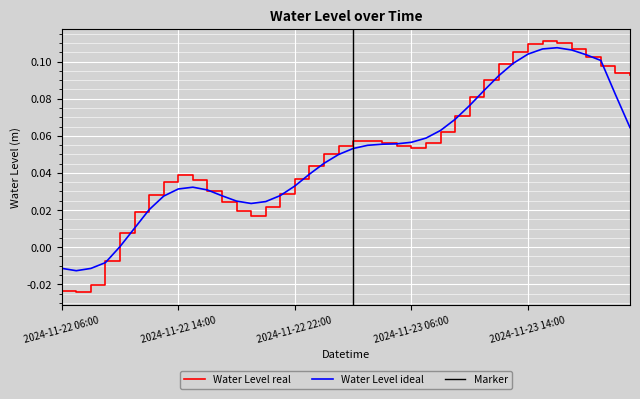

Which has a higher value, 2024-11-23 08:00 or 2024-11-23 02:00?

2024-11-23 08:00